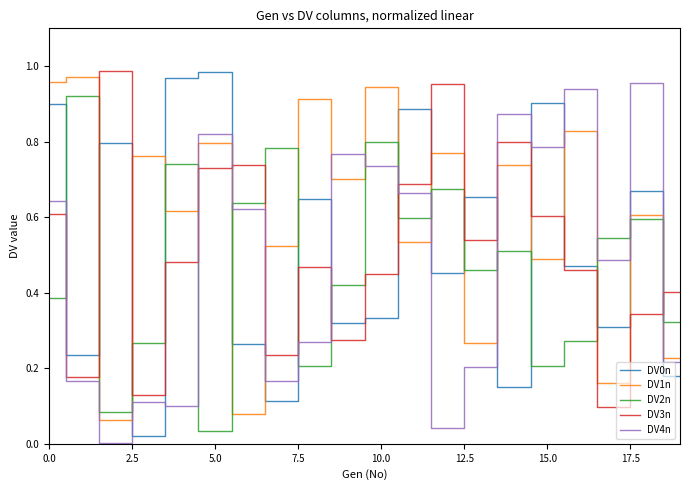

Which series ends up on top after the final intersection of DV2n and DV4n?

DV2n